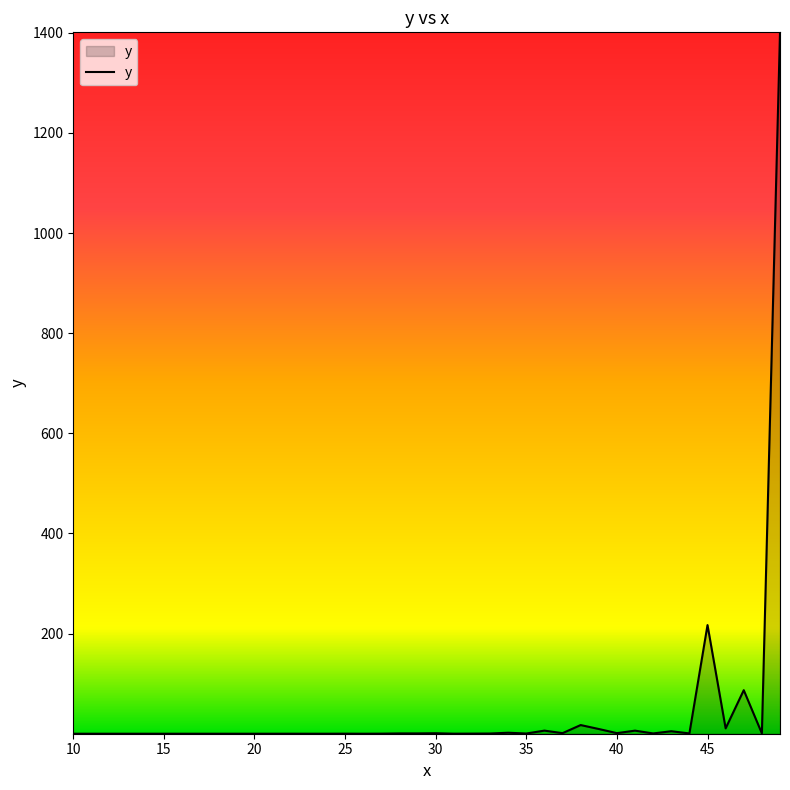

How many categories are shown in the chart?

40